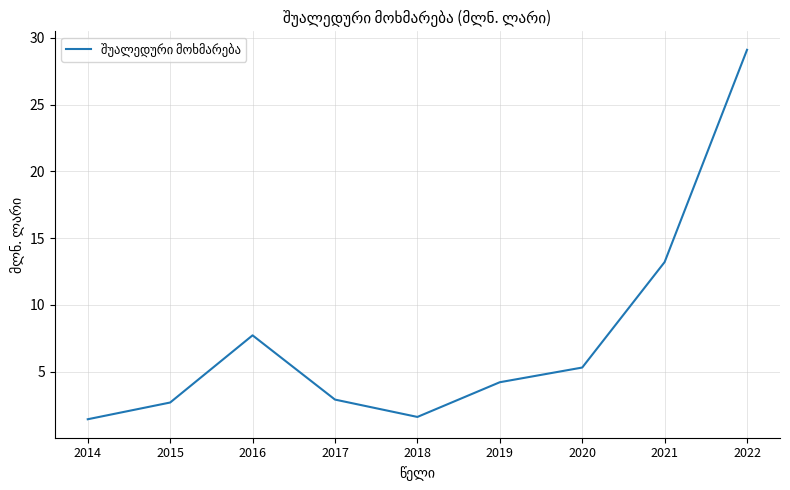

How many interior local valleys (lower than both neighbors) does the data have?

1